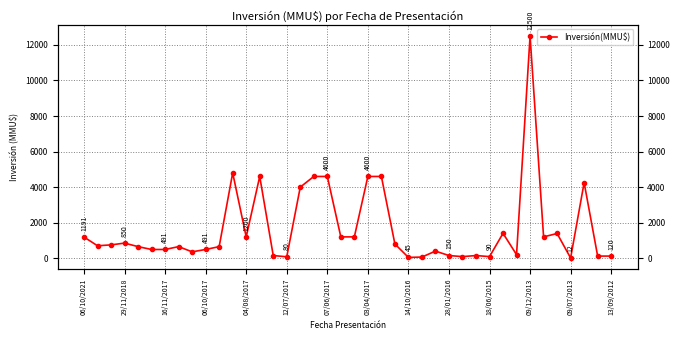

What is the difference between the maximum and second lowest values?

12455